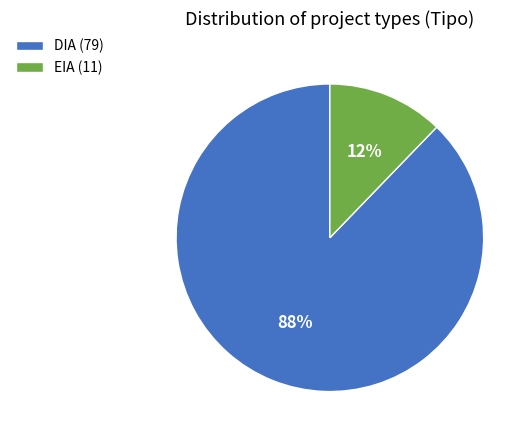

What is the largest slice in the pie chart?

DIA